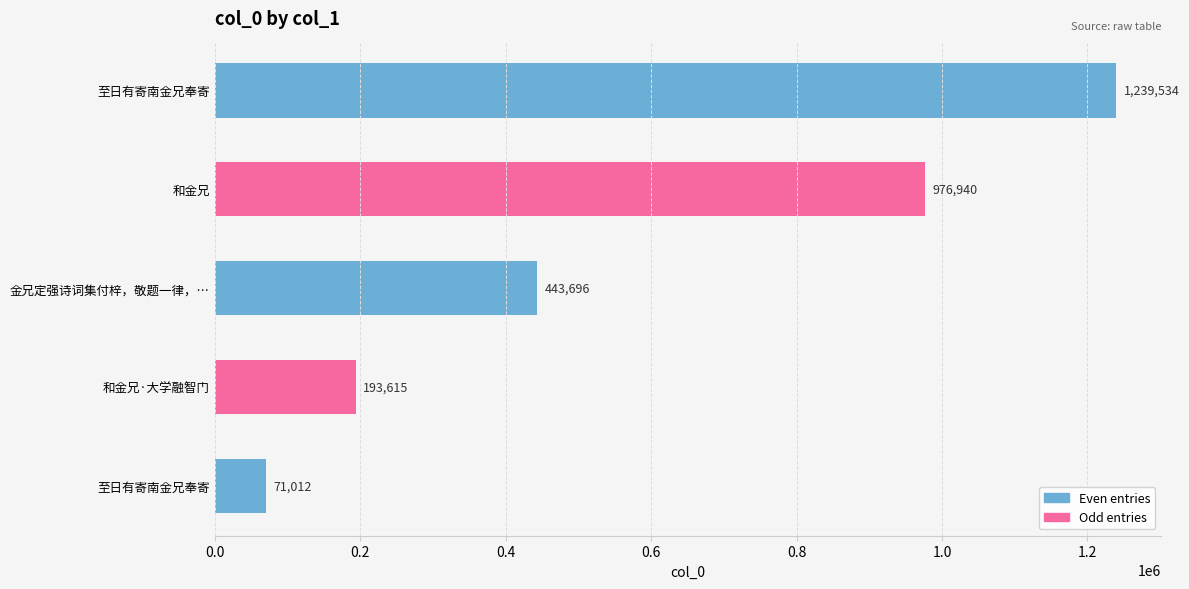

What is the difference between the maximum and minimum values?

1168522